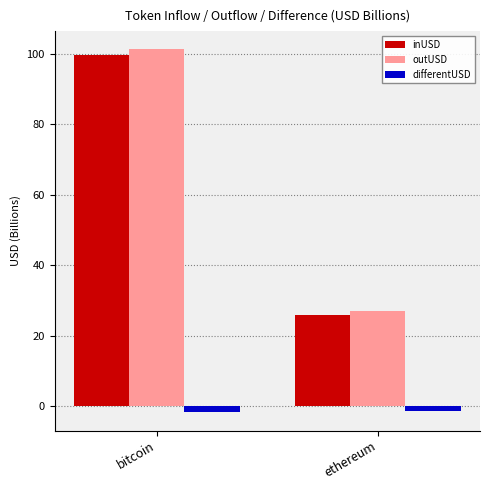

What position from the left is ethereum?

2